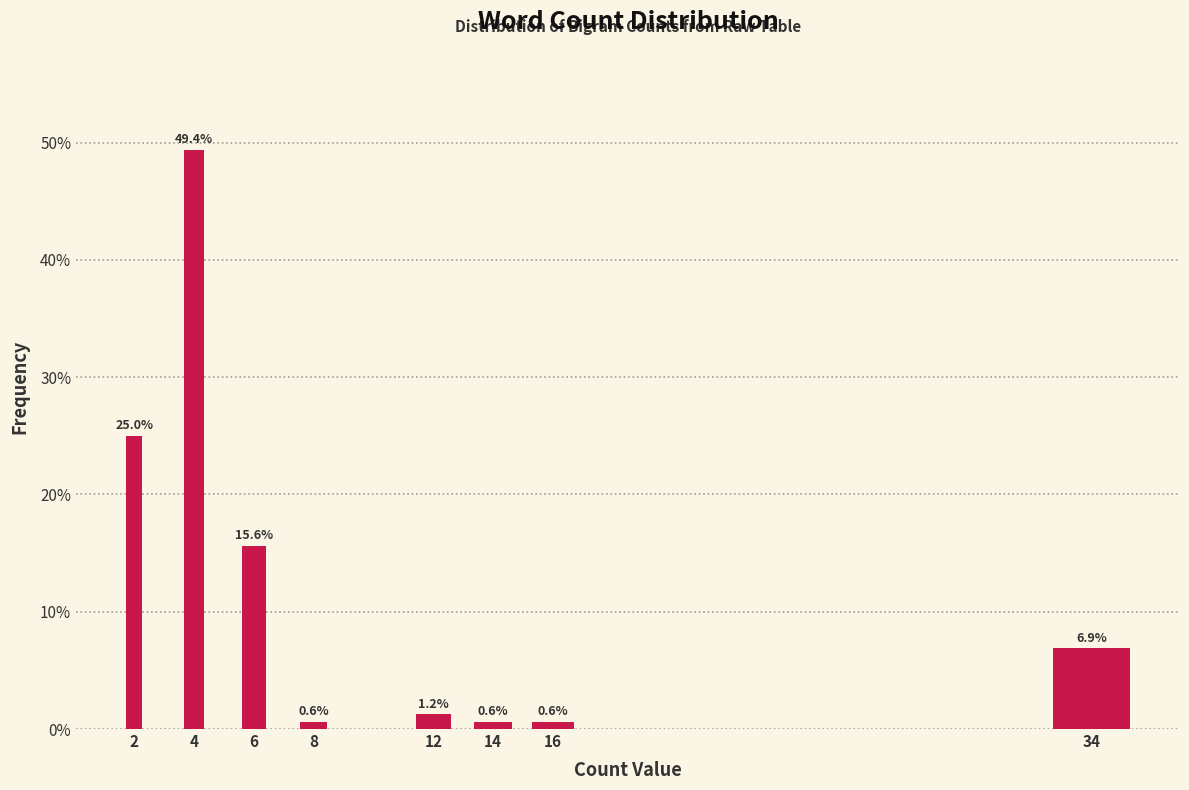

What is the difference between the second highest and minimum values?

24.4